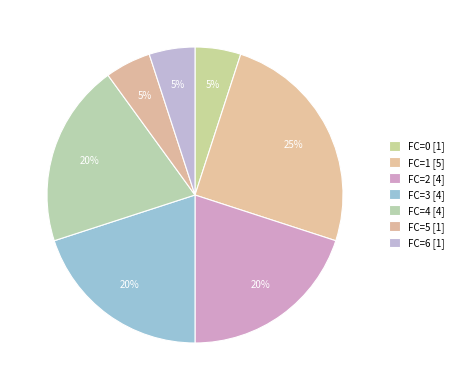

Which category has the smallest portion of the pie?

FC=0